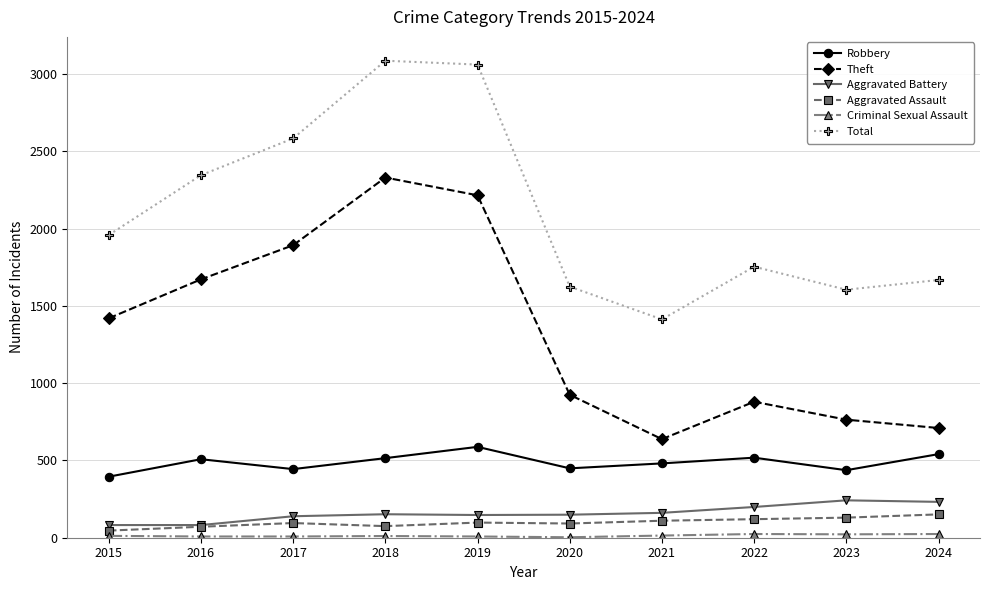

What is the sum of the Total values at 2021 and 2018?

4500